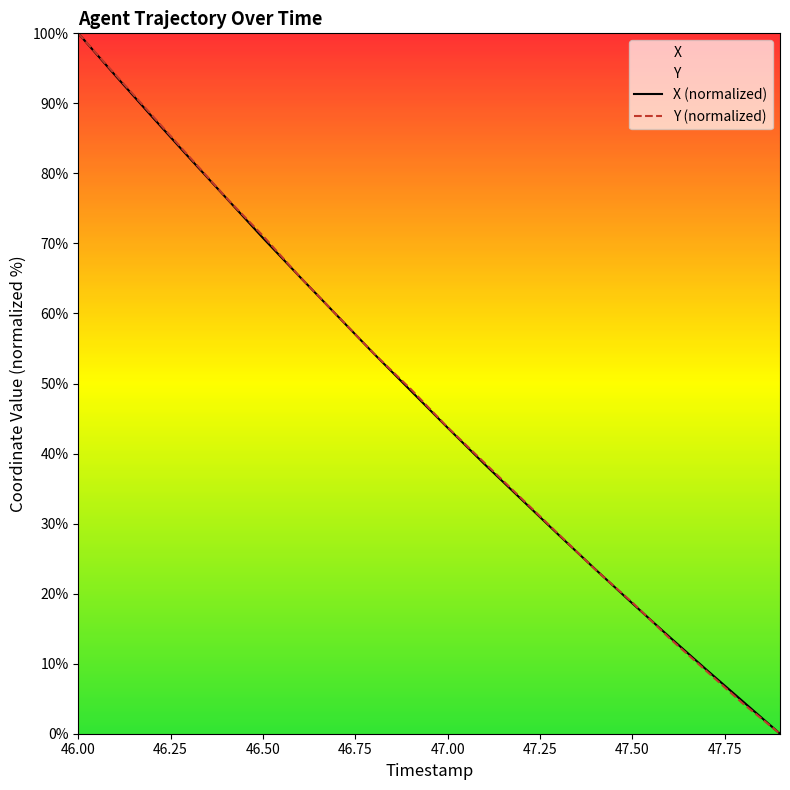

What is the average value of the X (normalized) series?

47.7